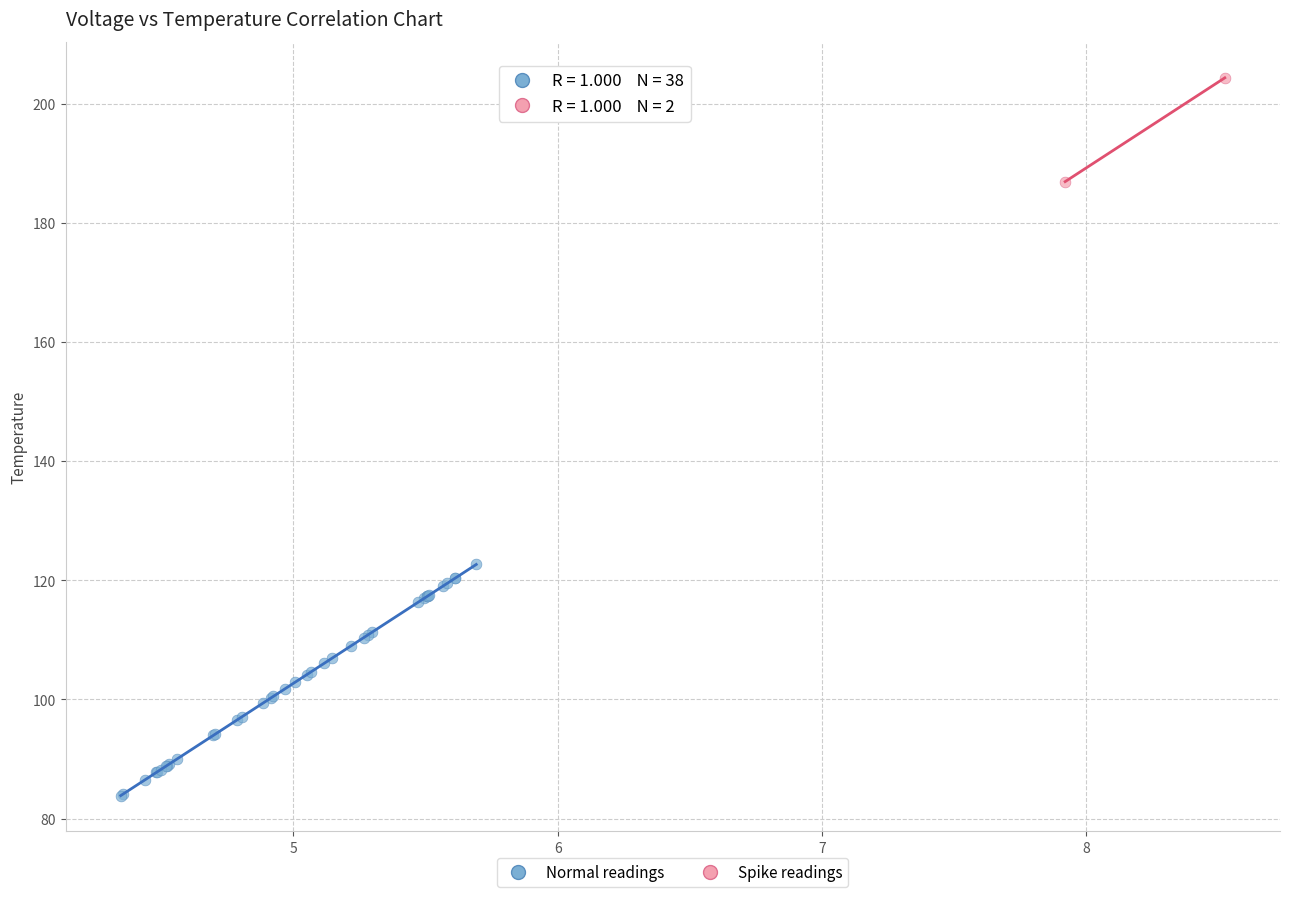

Which series has the widest spread of Y values?

Normal readings